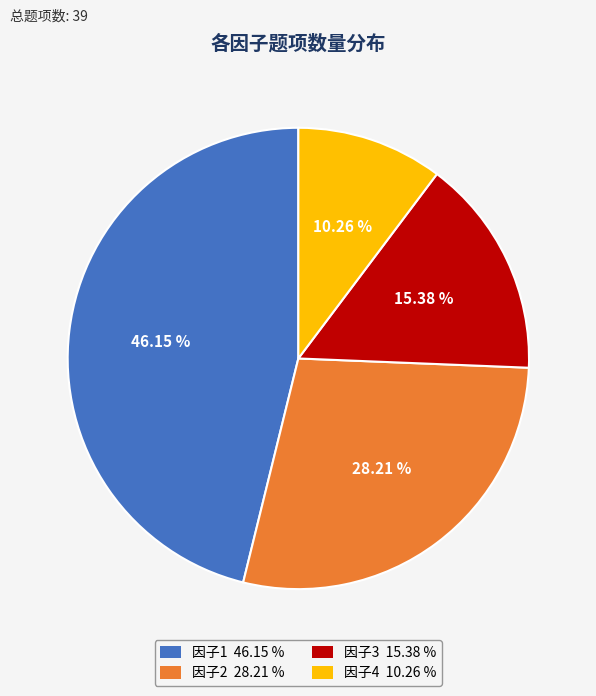

Does 因子3 represent more than half of the total?

No